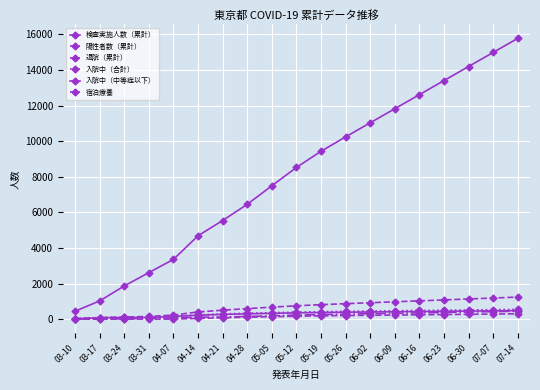

Where is 退院（累計） nearest to the value 222?

05-12